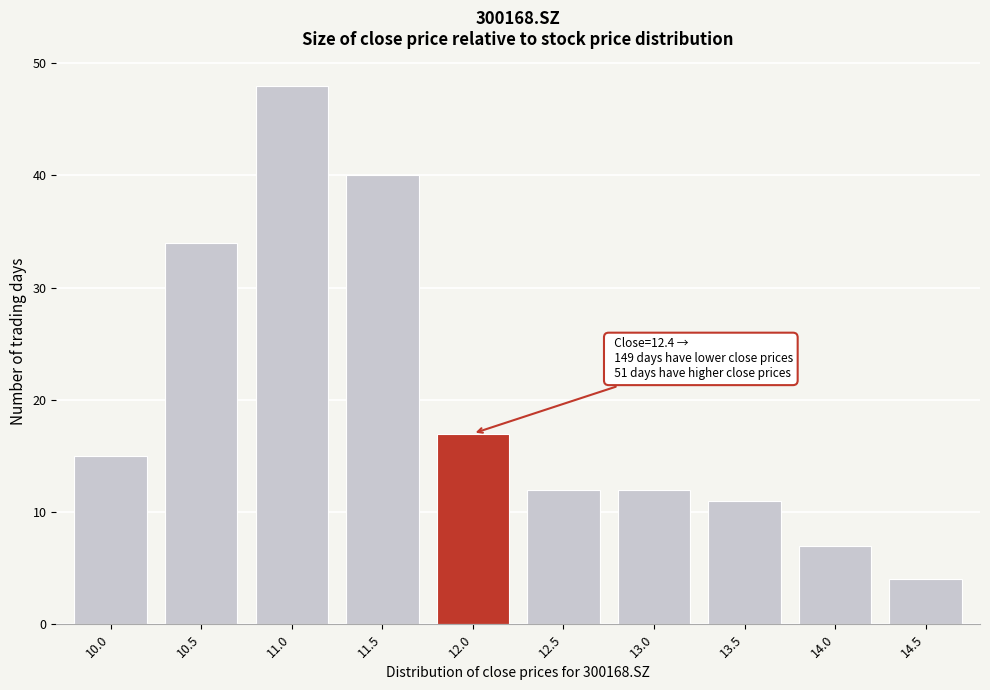

Reading left to right, list all the values displayed in this chart.

10.0=15	10.5=34	11.0=48	11.5=40	12.0=17	12.5=12	13.0=12	13.5=11	14.0=7	14.5=4